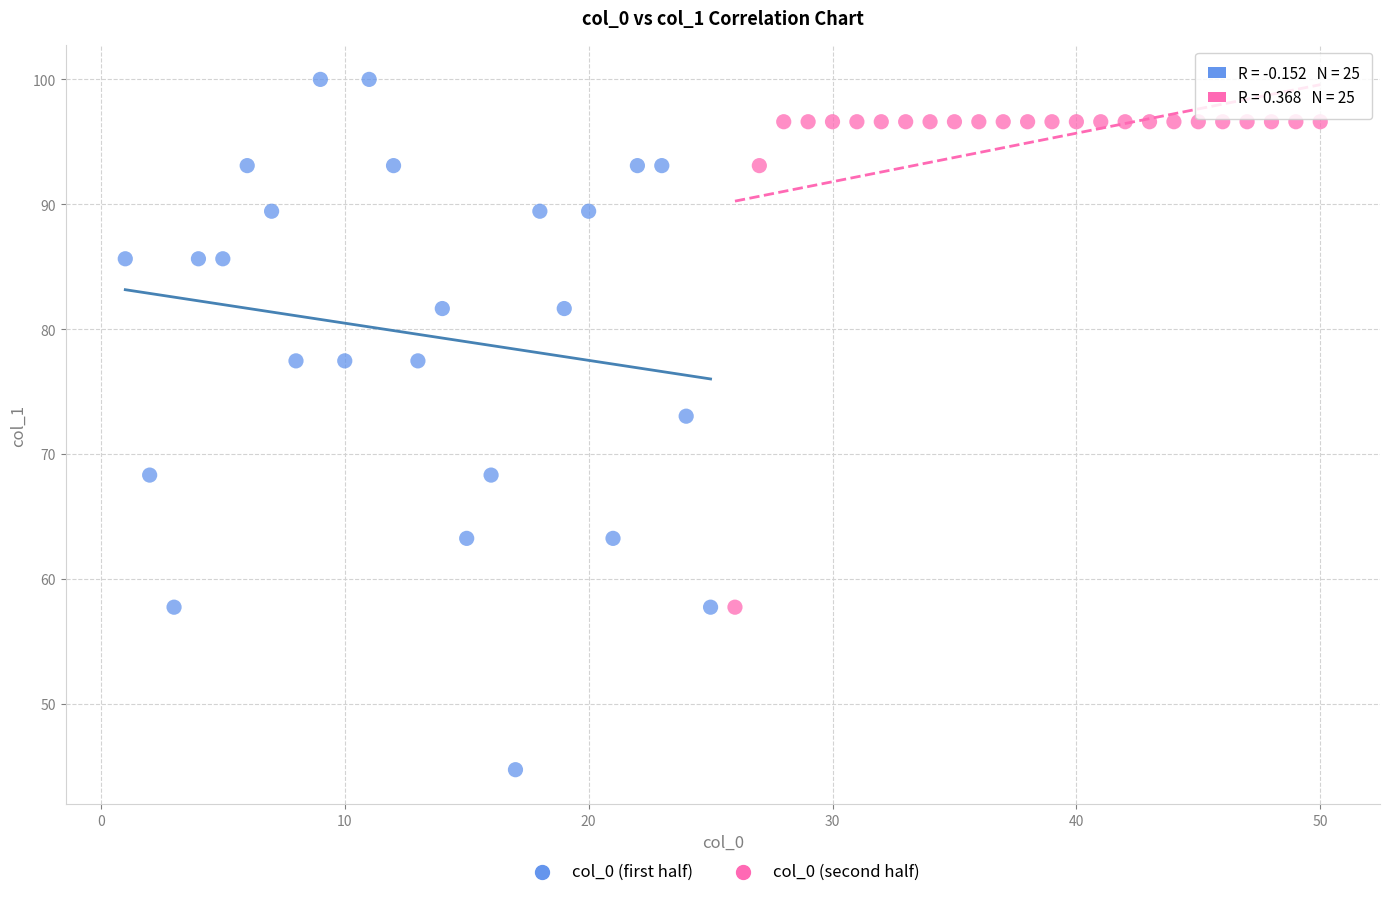

Which series has the largest Y range (max minus min)?

col_0 (first half)